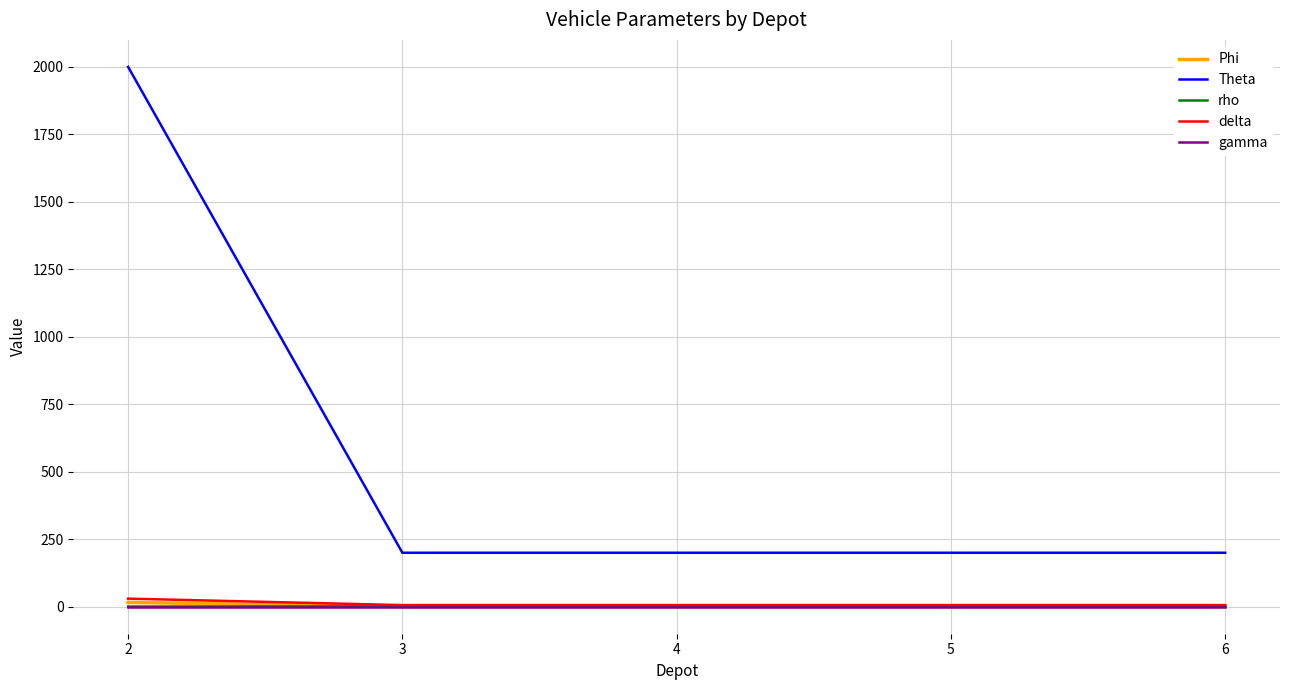

What is the greatest value displayed?

2000.0